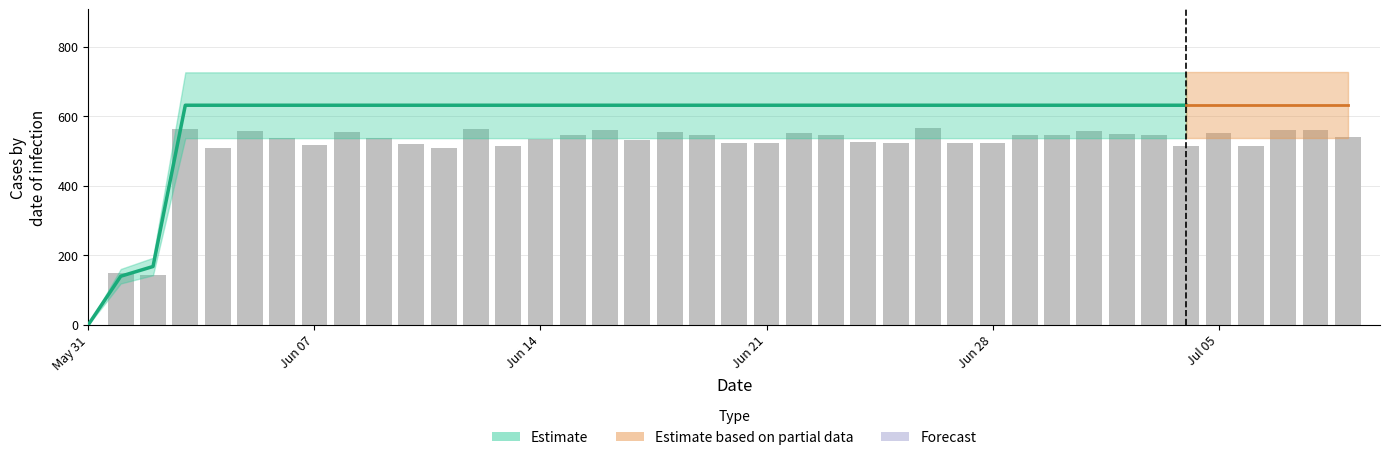

What is the average value?

505.2